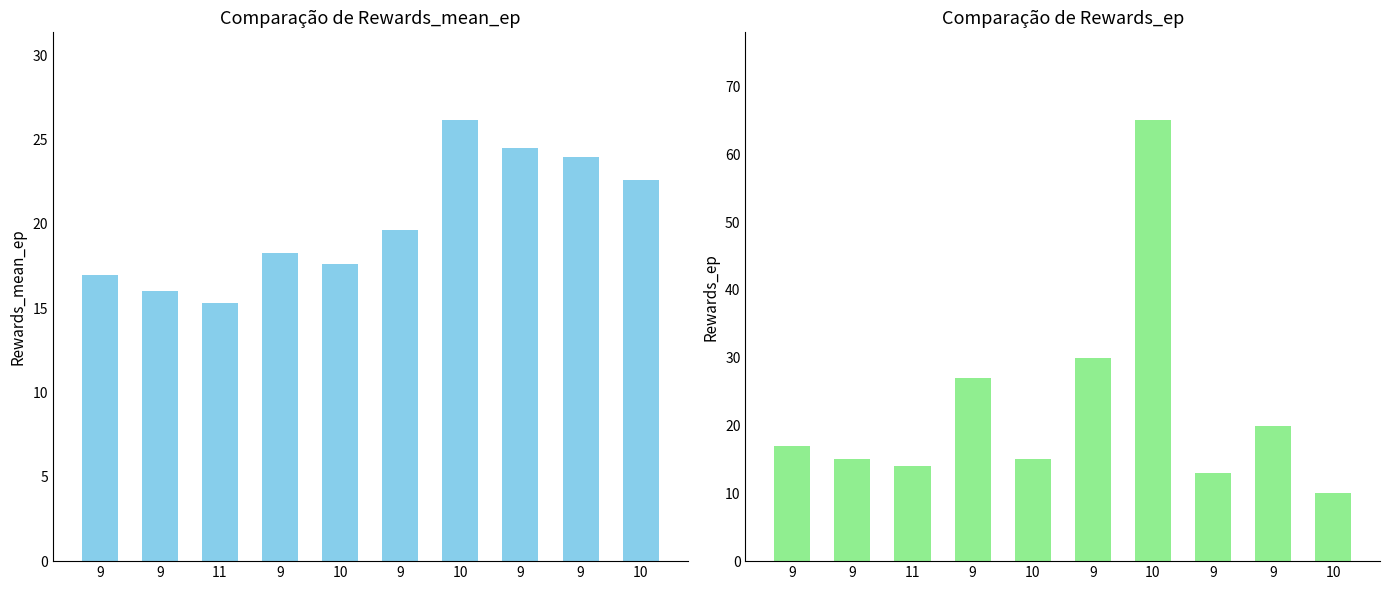

How many bars are there in each group?

2